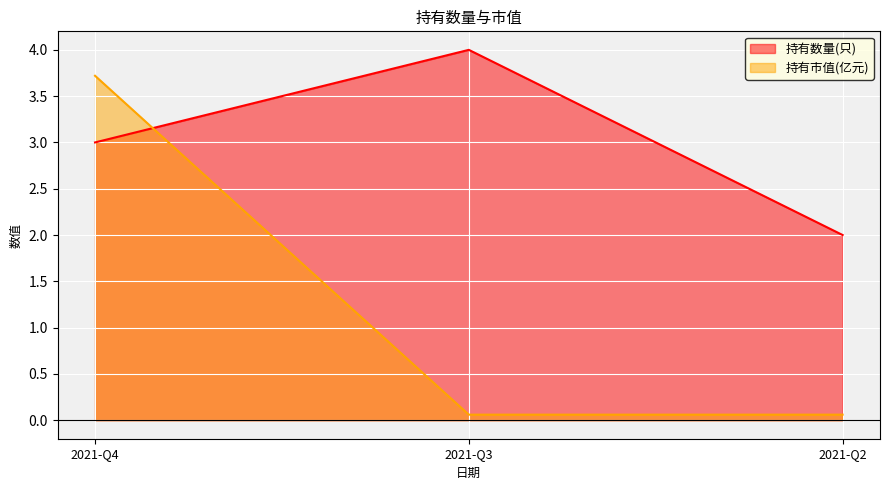

Reading left to right, list all the values displayed in this chart.

持有数量(只): 2021-Q4=3.0	2021-Q3=4.0	2021-Q2=2.0
持有市值(亿元): 2021-Q4=3.7	2021-Q3=0.1	2021-Q2=0.1